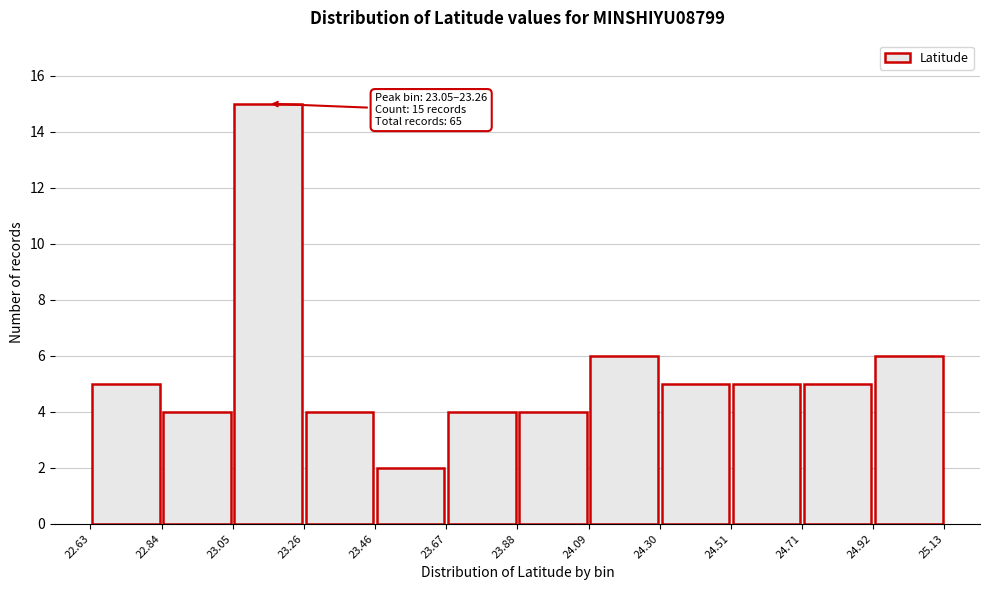

Over which range of the x-axis is the bar tallest?

23.05 to 23.26